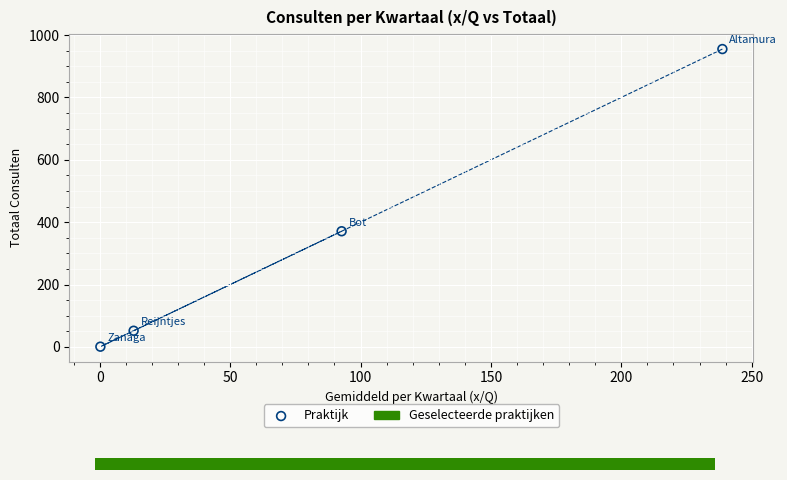

What is the average Y value?

345